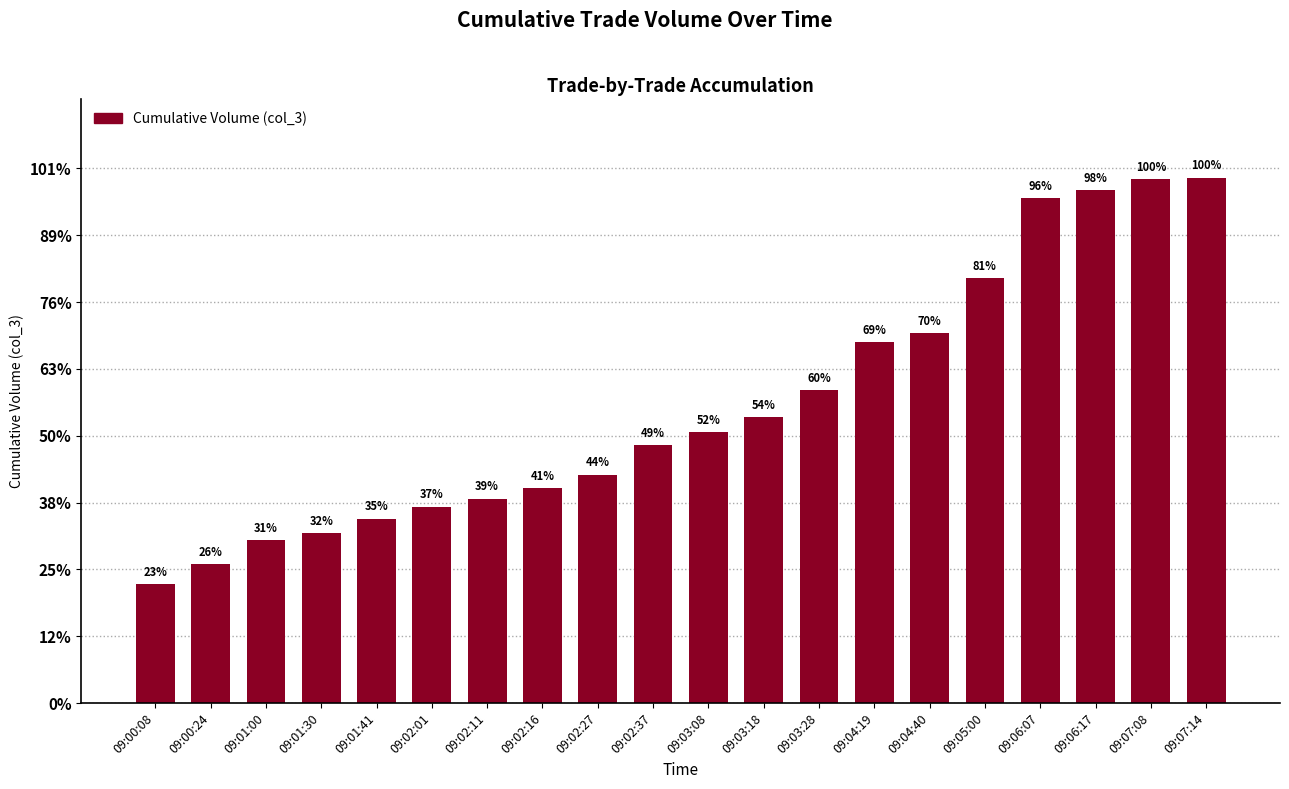

Are the bars horizontal?

No